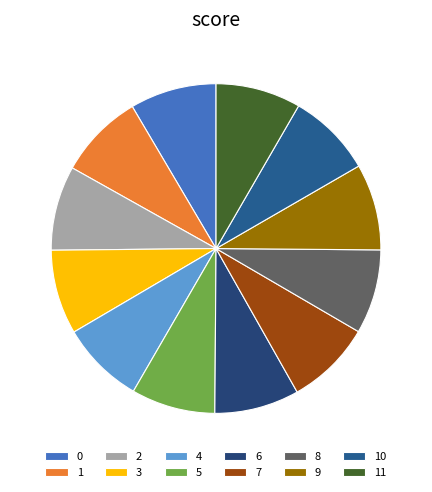

How many segments does this pie chart have?

12